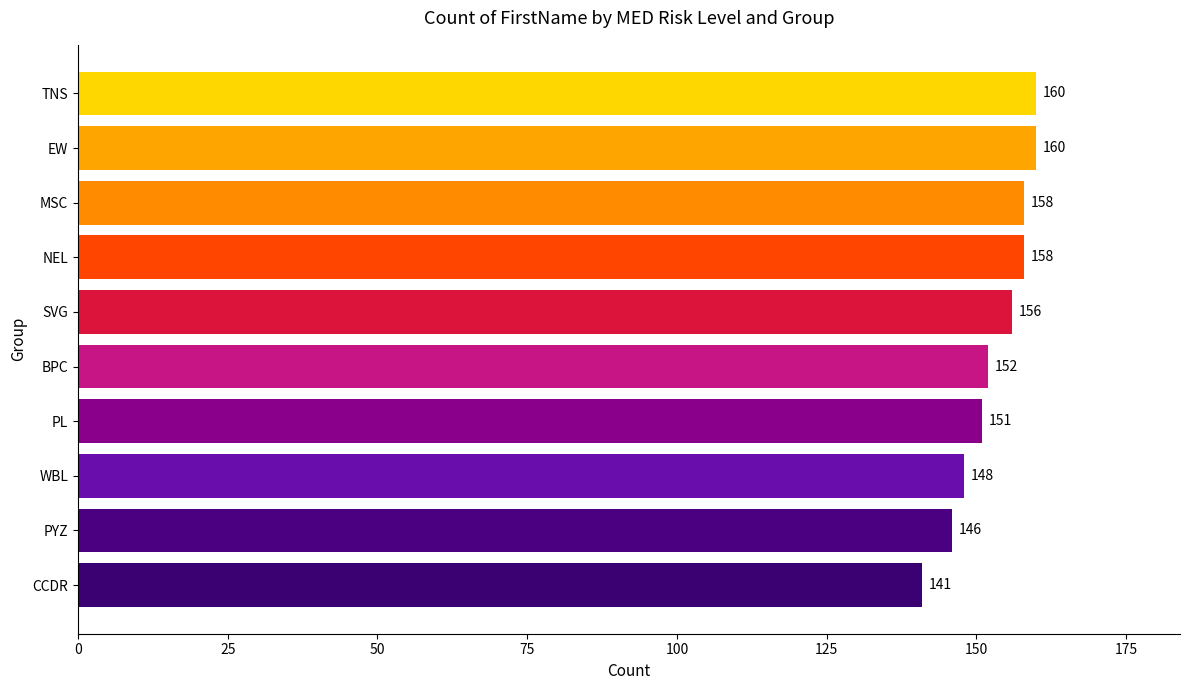

What is the label of the 7th bar from the bottom?

NEL